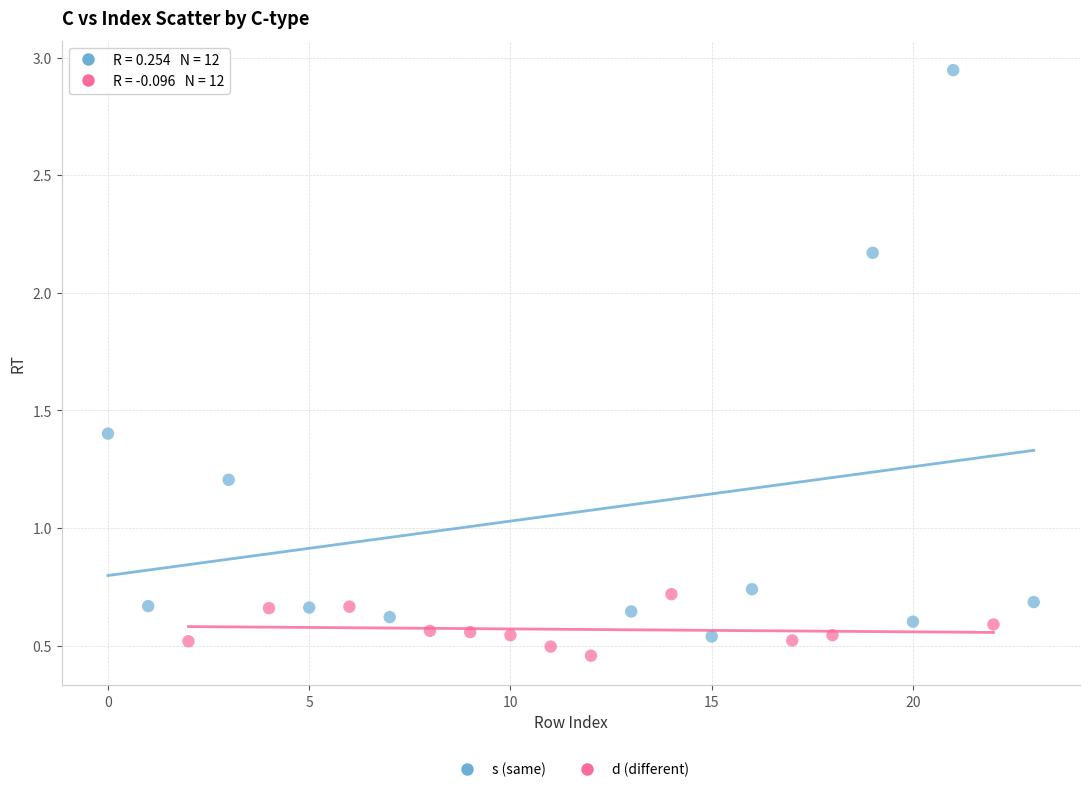

Which series has the largest Y range (max minus min)?

s (same)